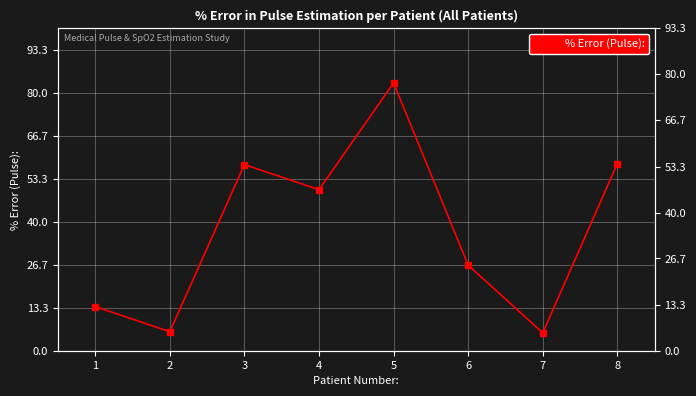

Where is the first local maximum?

3